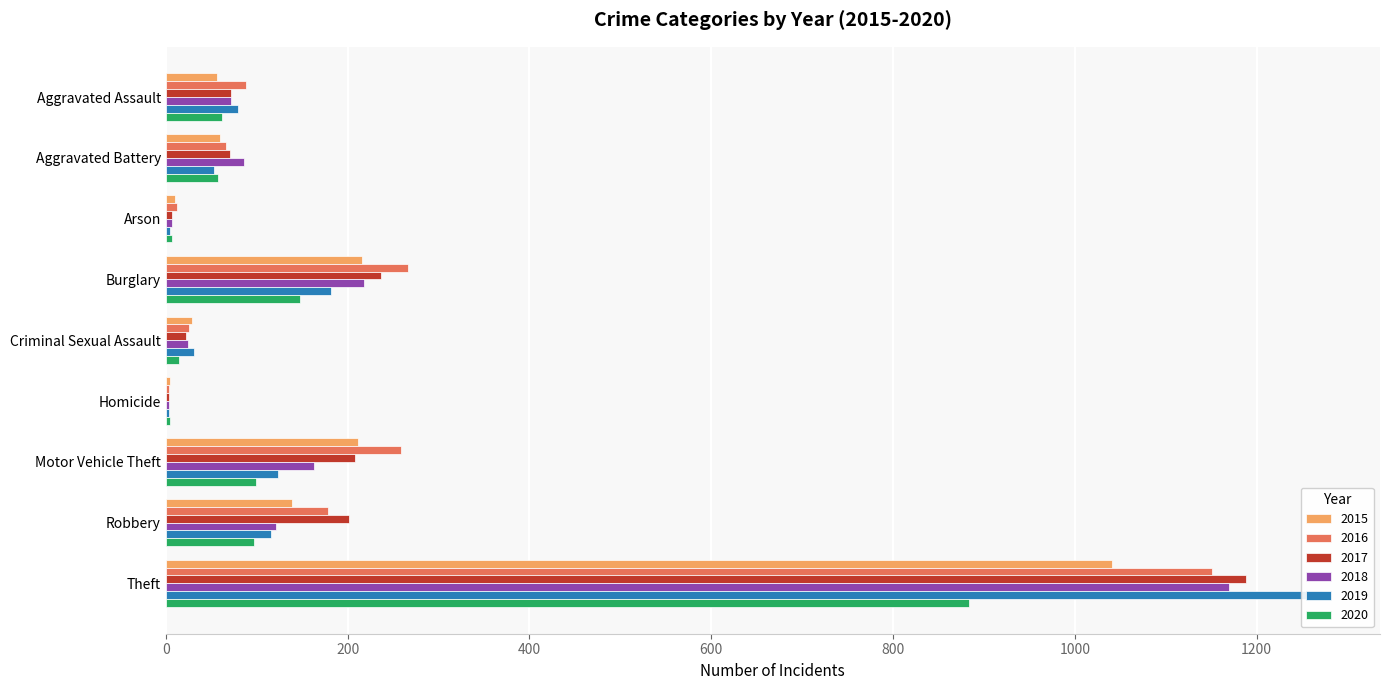

True or false: 2016 has a value of 33 at Aggravated Assault.

False